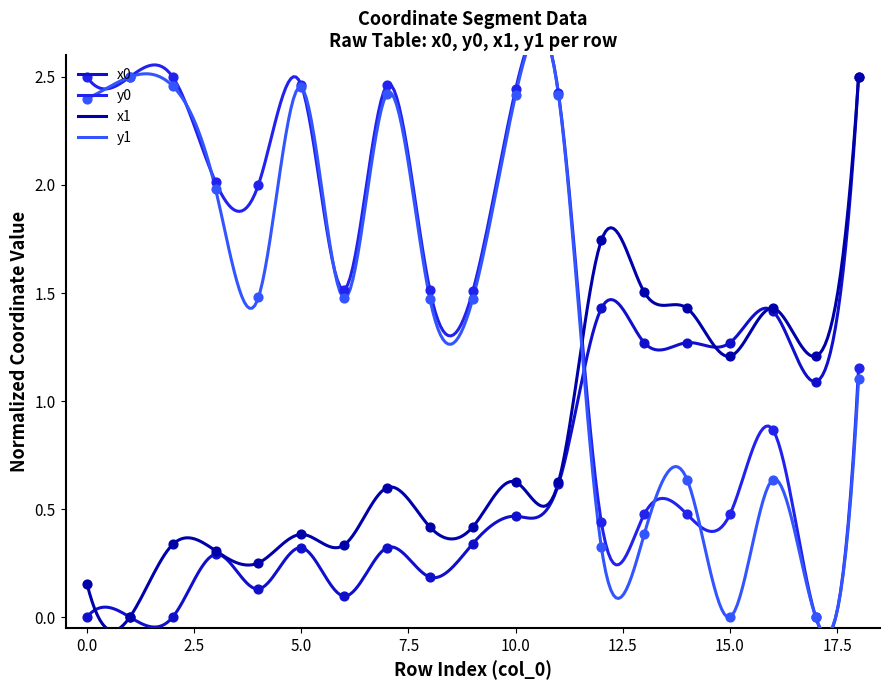

Which series contains the lowest Y value?

x0